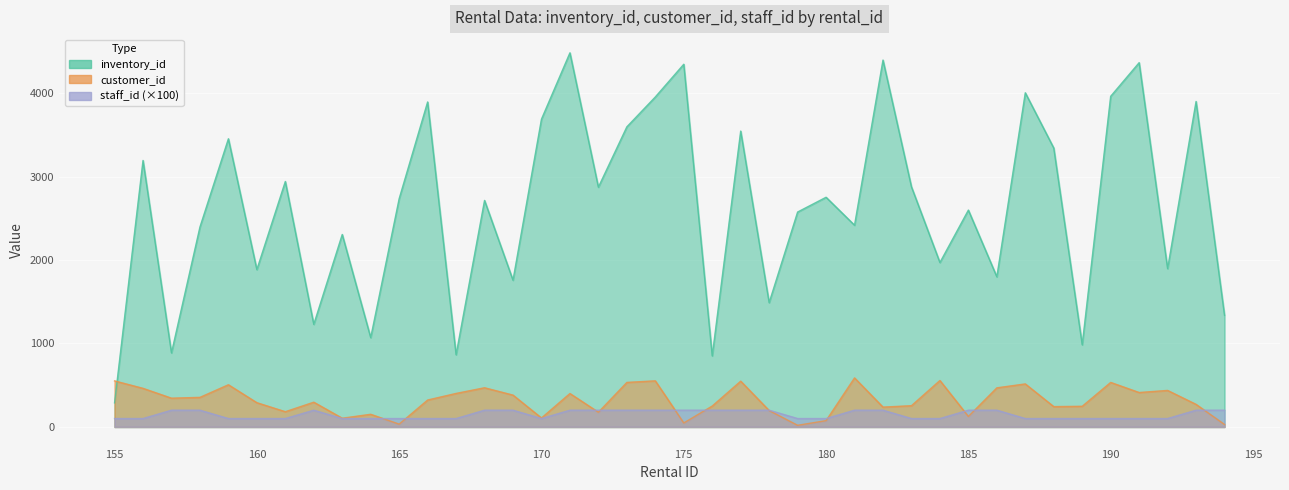

Where does the customer_id series first go above 322?

155